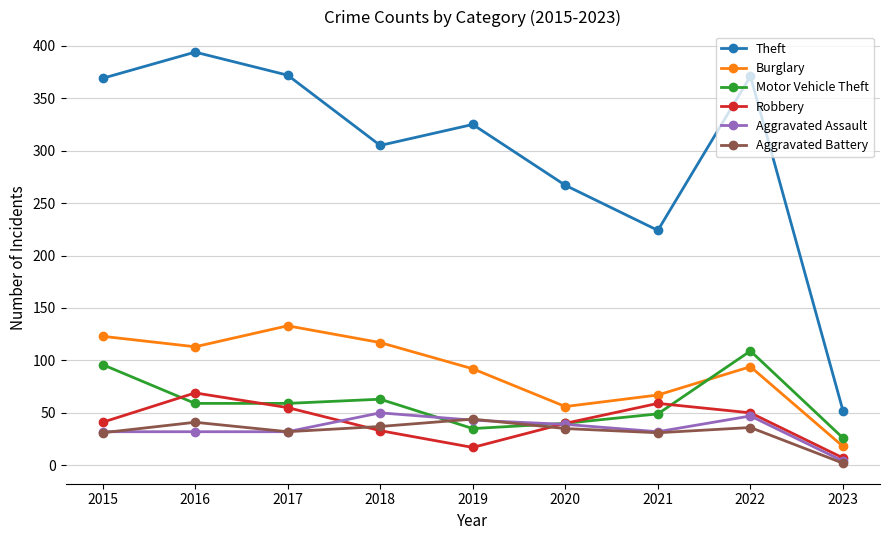

Which label corresponds to the largest value in the chart?

2016